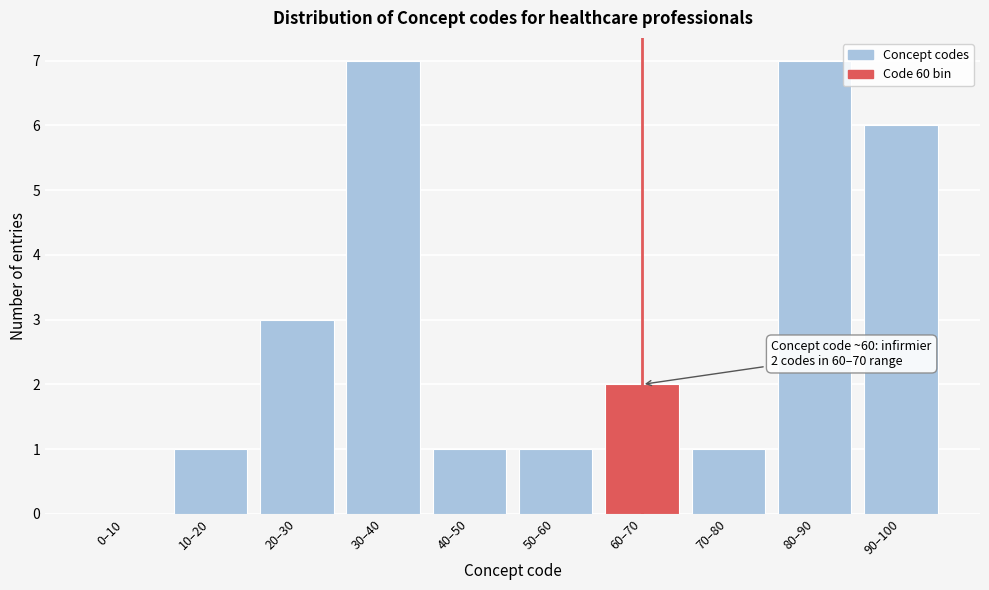

Reading left to right, extract all data points from this chart.

0–10=0	10–20=1	20–30=3	30–40=7	40–50=1	50–60=1	60–70=2	70–80=1	80–90=7	90–100=6